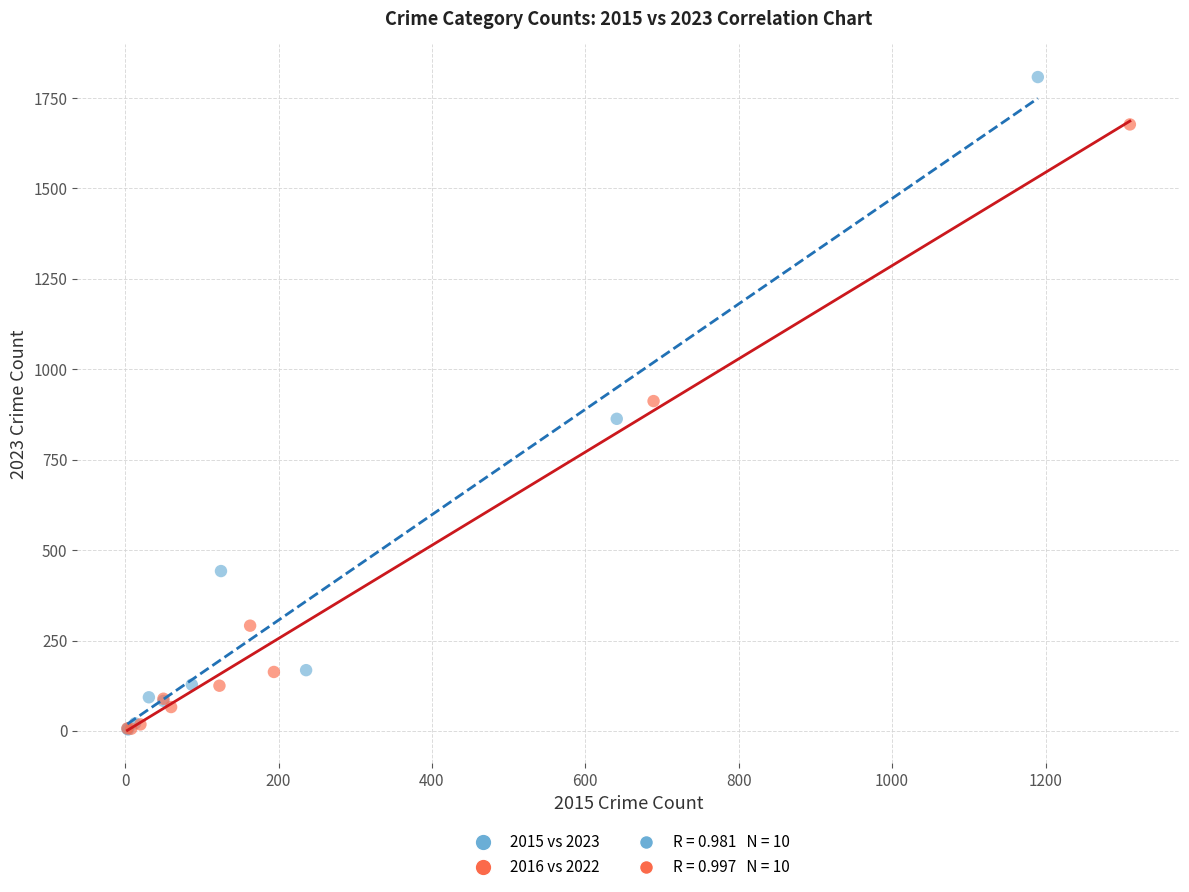

Which series has the widest spread of Y values?

2015 vs 2023